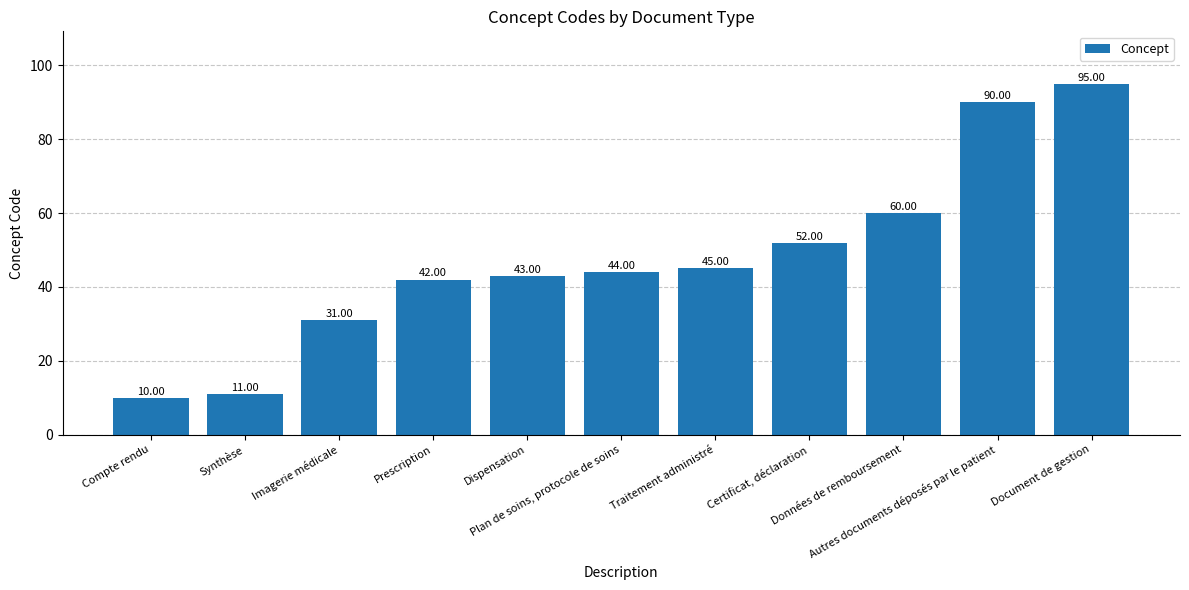

At which category does the chart reach its peak across all series?

Document de gestion